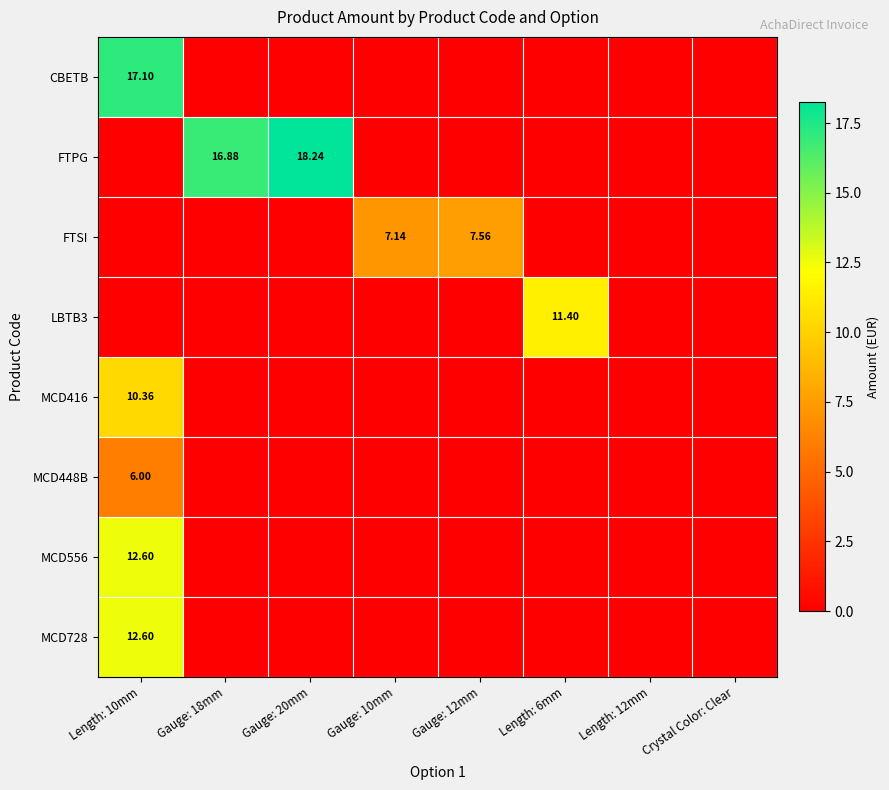

At which category does the chart reach its peak across all series?

Gauge: 20mm